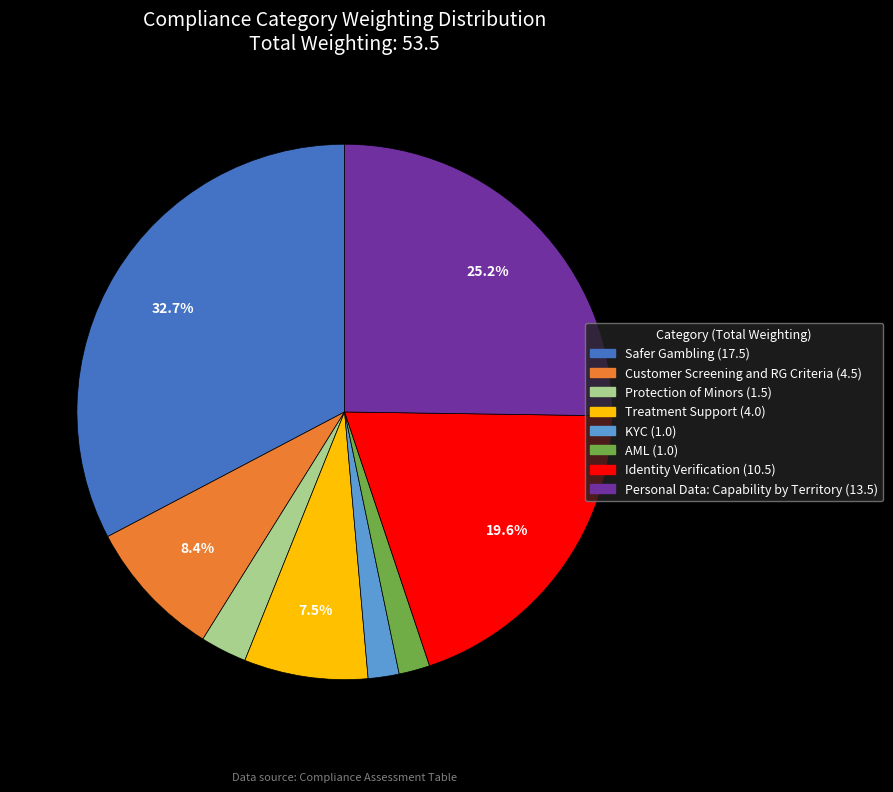

What is the total percentage of Customer Screening and RG Criteria and Treatment Support?

15.9%